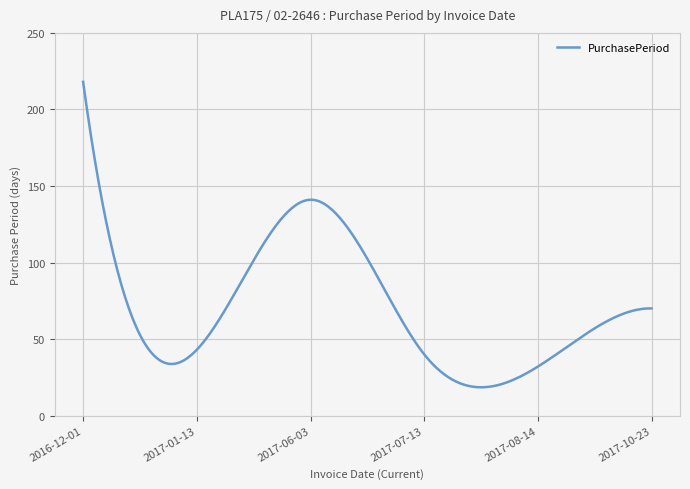

What is the greatest value displayed?

218.0